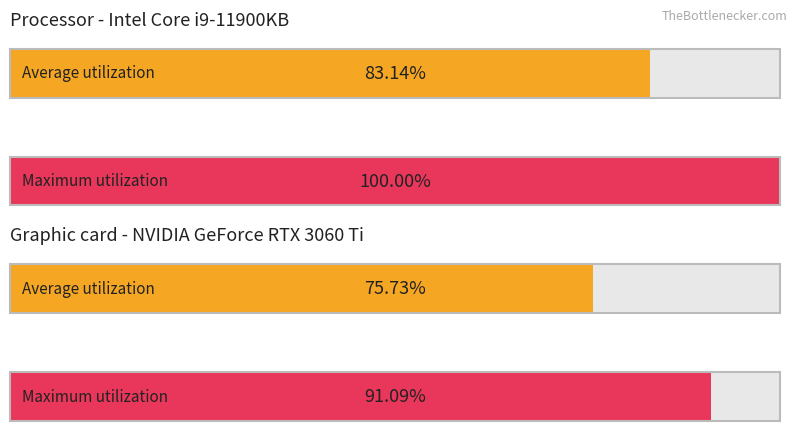

What are all the series names shown in the legend?

Average utilization, Maximum utilization